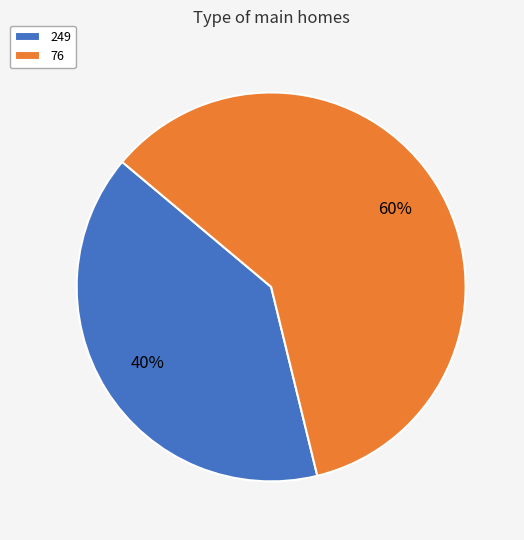

What percentage is the 76 slice, to the nearest percent?

60%